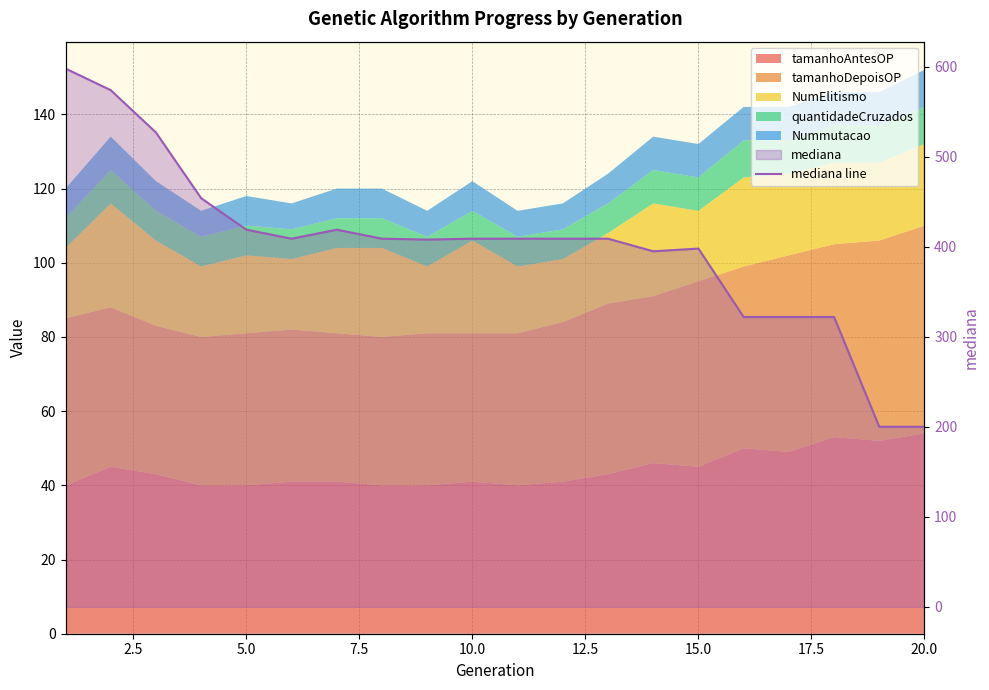

How many data points does each series have?

20